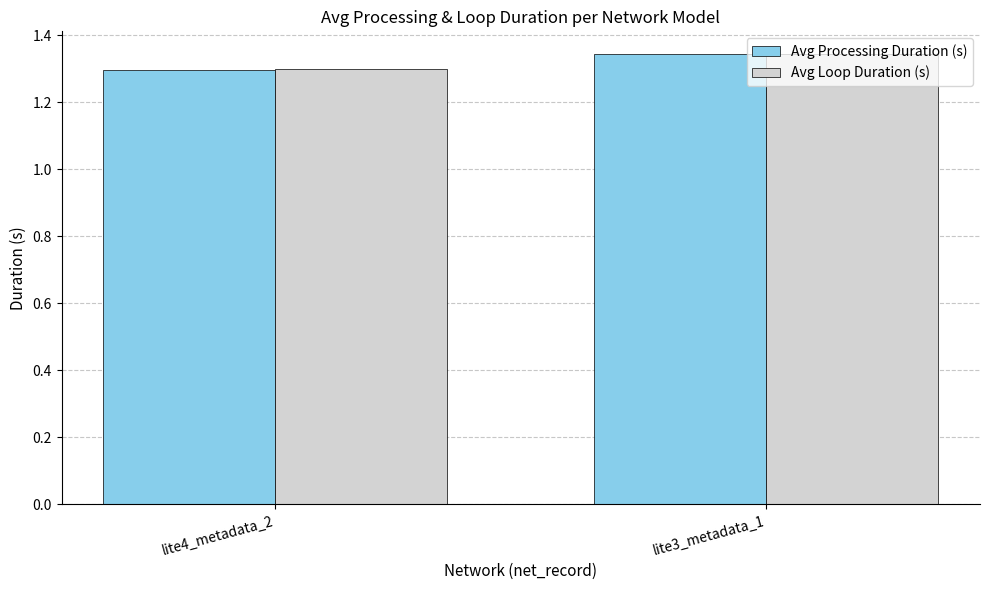

What is the label of the 2nd bar from the left?

lite3_metadata_1